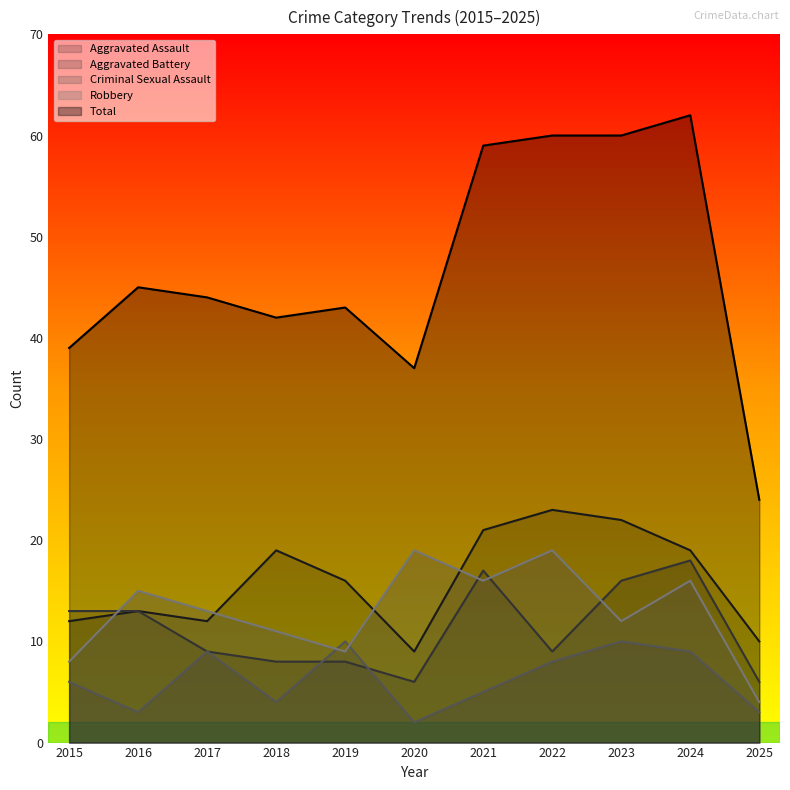

True or false: Aggravated Assault has more than 0 points higher than both neighbors.

True